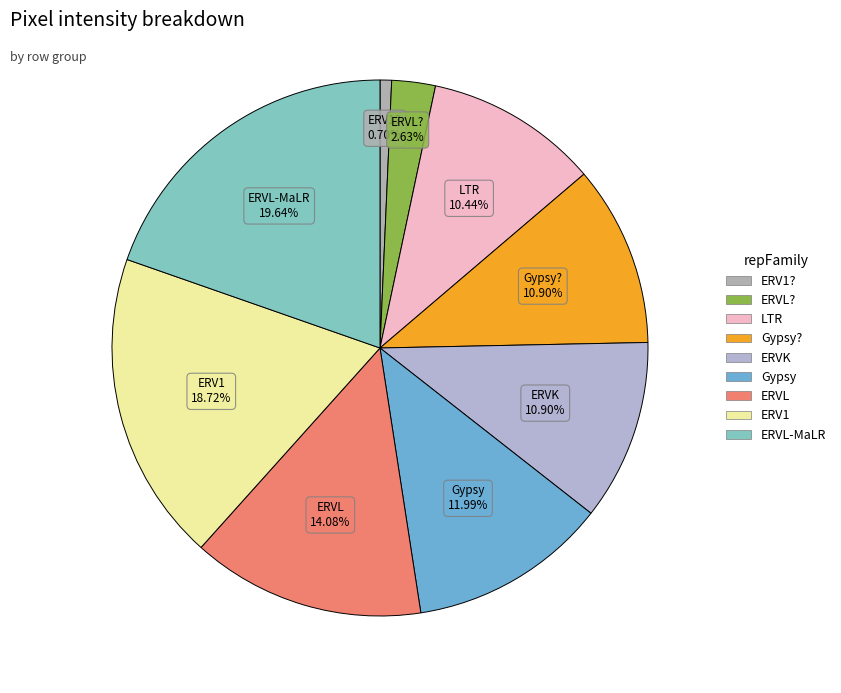

How many segments does this pie chart have?

9